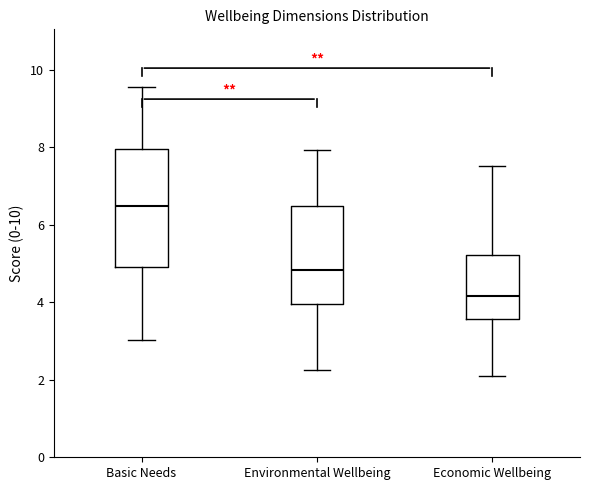

Where does the median line of the box for Environmental Wellbeing sit on the y-axis? The values are not printed on the chart, so give them approximately, as read against the axis.

4.8